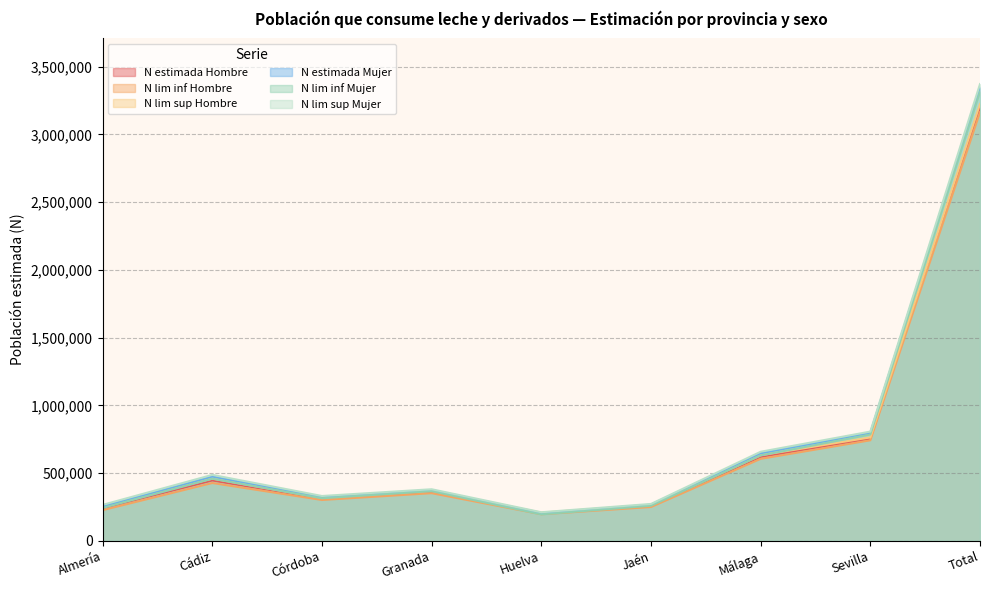

How many data points in N lim inf Hombre are above 351974?

4